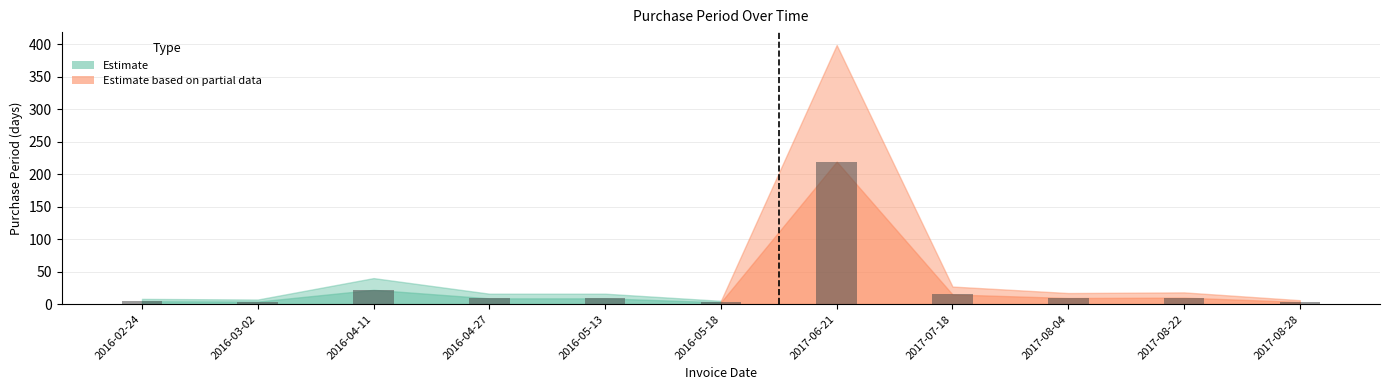

Reading right to left, transcribe all the data shown in this chart.

6	18	17	27	399	5	16	16	40	7	8